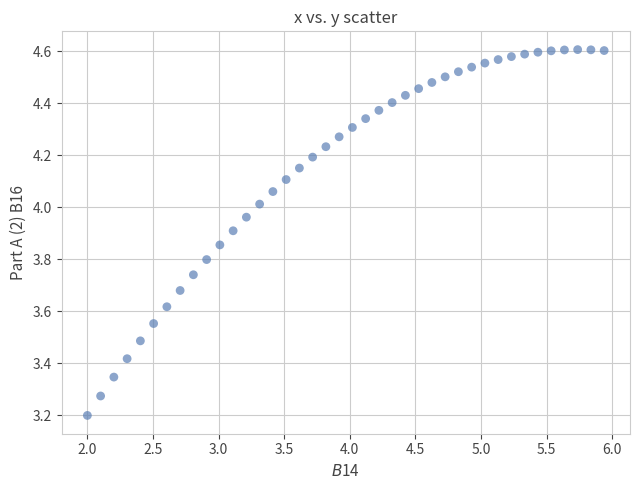

What Y value in the scatter plot is closest to 3?

3.2